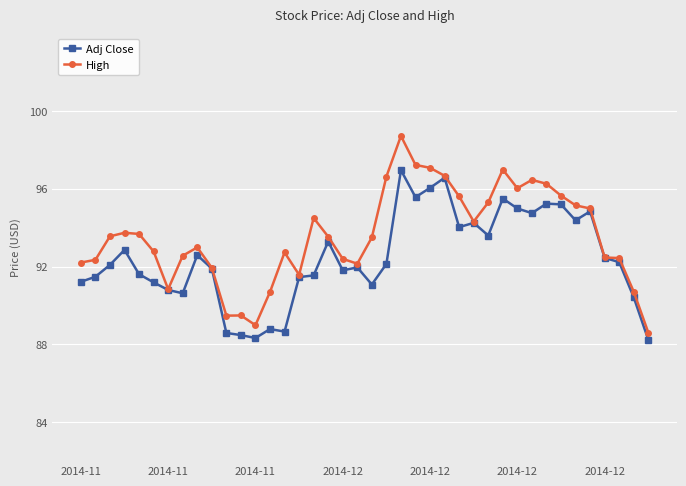

What is the maximum value shown in the chart?

98.7